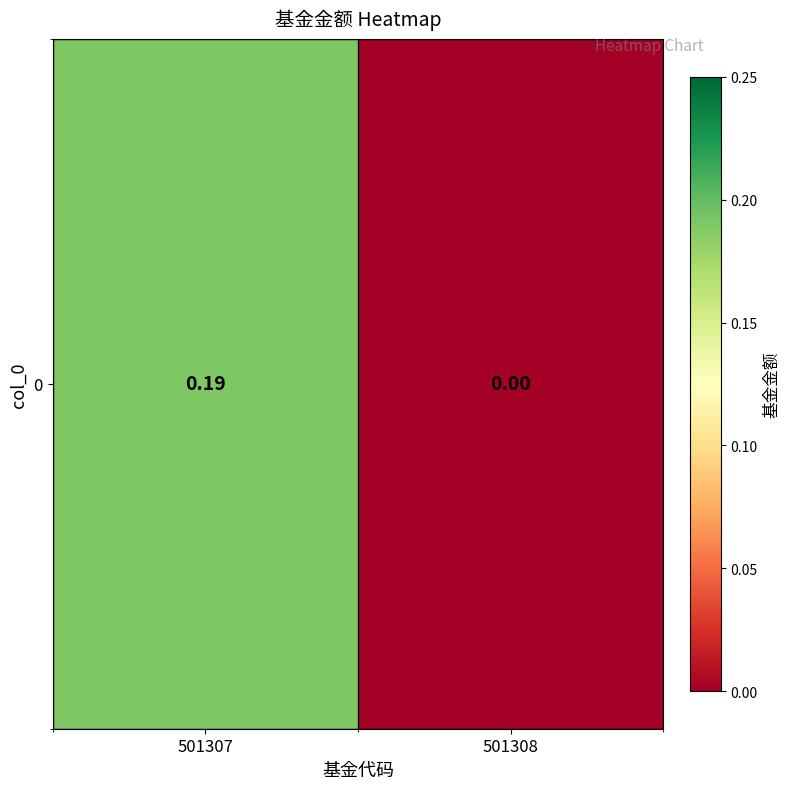

Where is the data nearest to the value 0?

501308